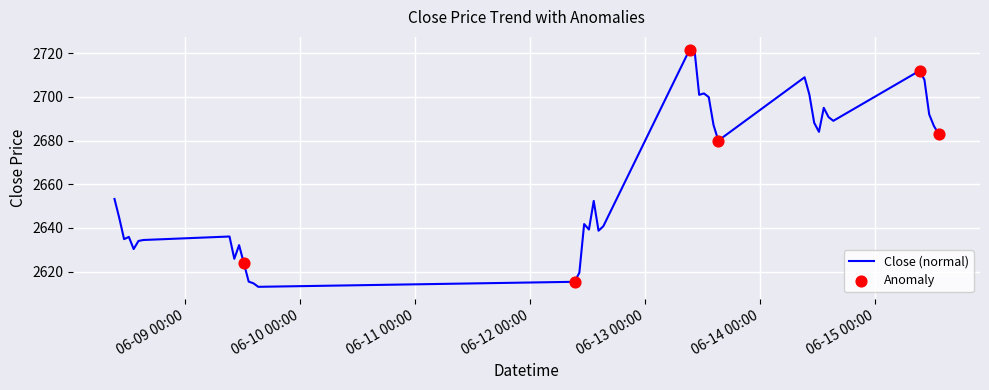

What is the minimum value shown in the chart?

2613.0